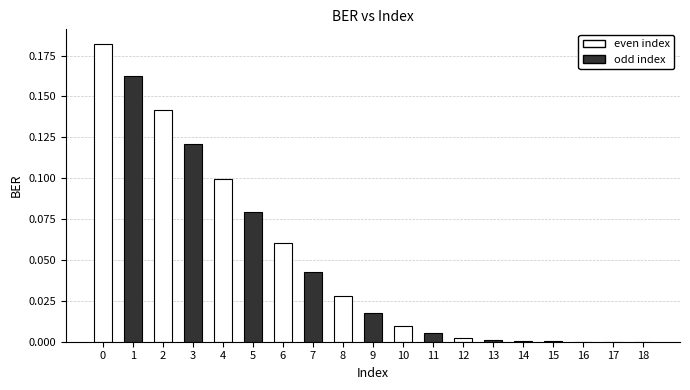

The value at 5 is 0.1. True or false?

True